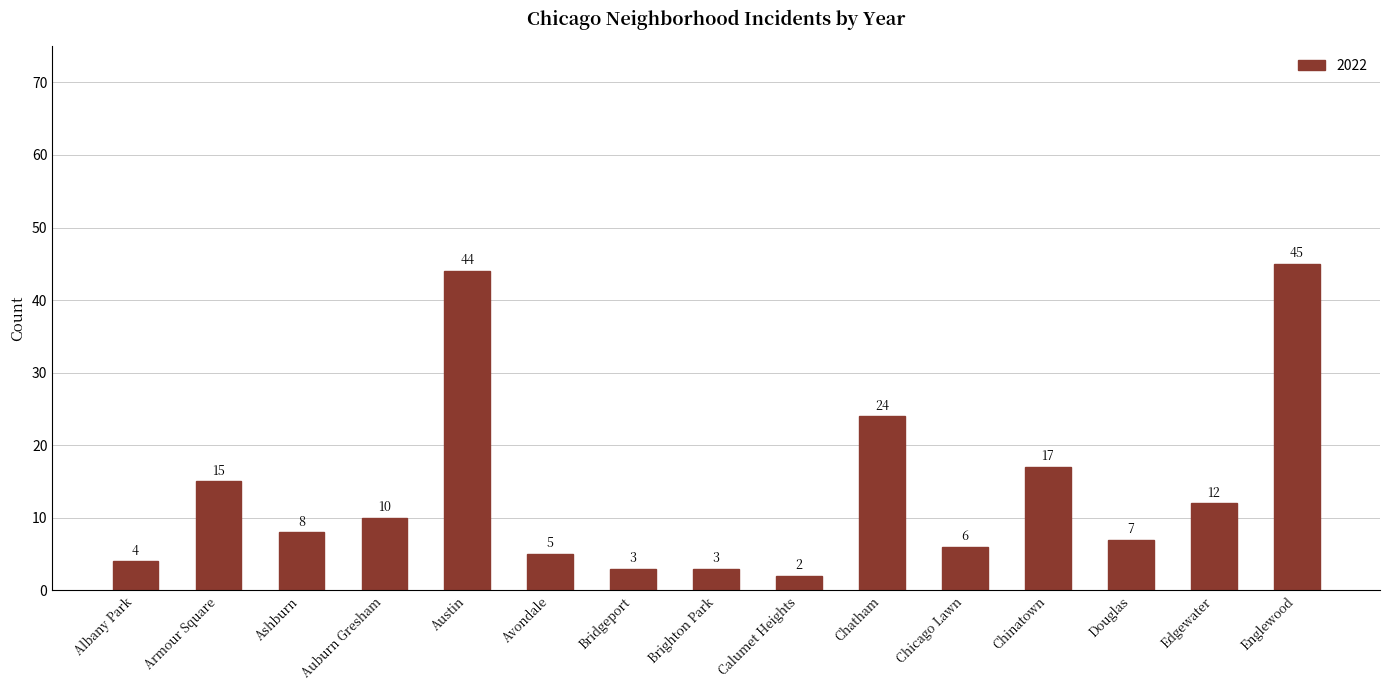

Which has a higher value, Englewood or Brighton Park?

Englewood